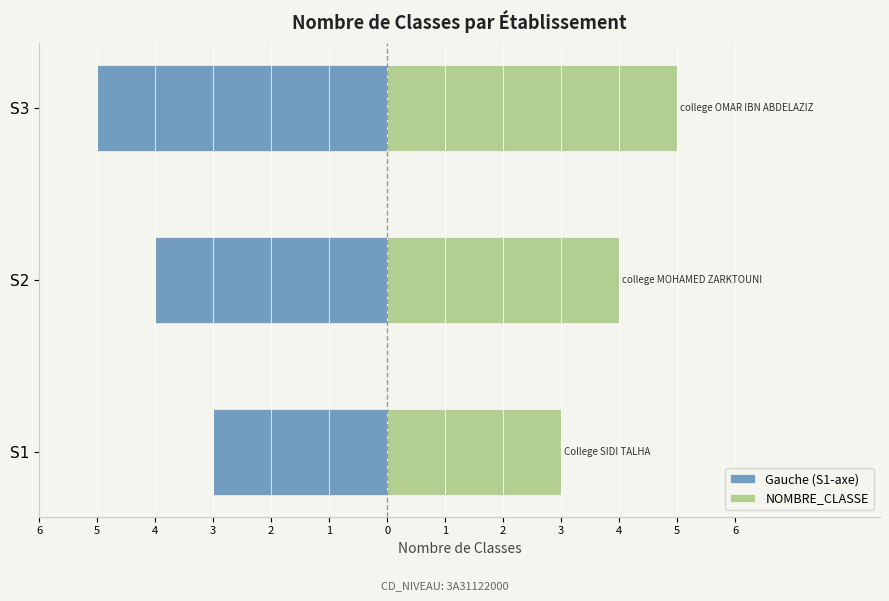

At how many categories does at least one series exceed 2?

3